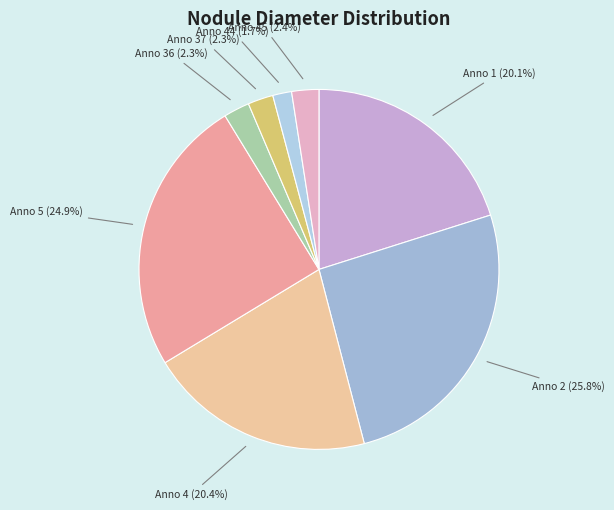

Is Anno 36 the majority of the pie?

No